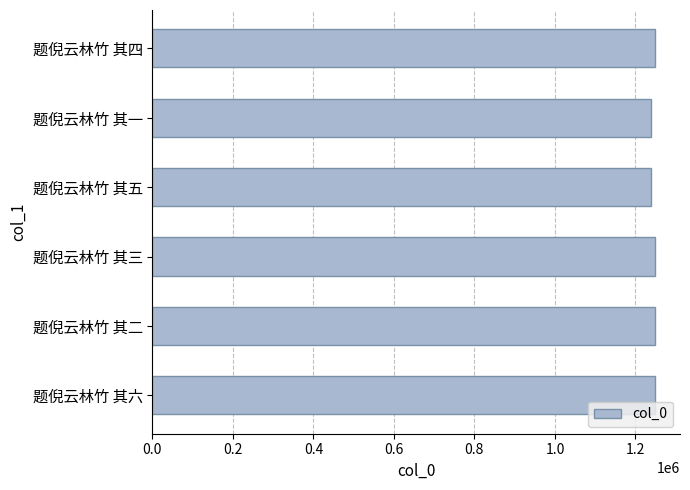

What is the ratio of the value at 题倪云林竹 其五 to the value at 题倪云林竹 其六?

1.0